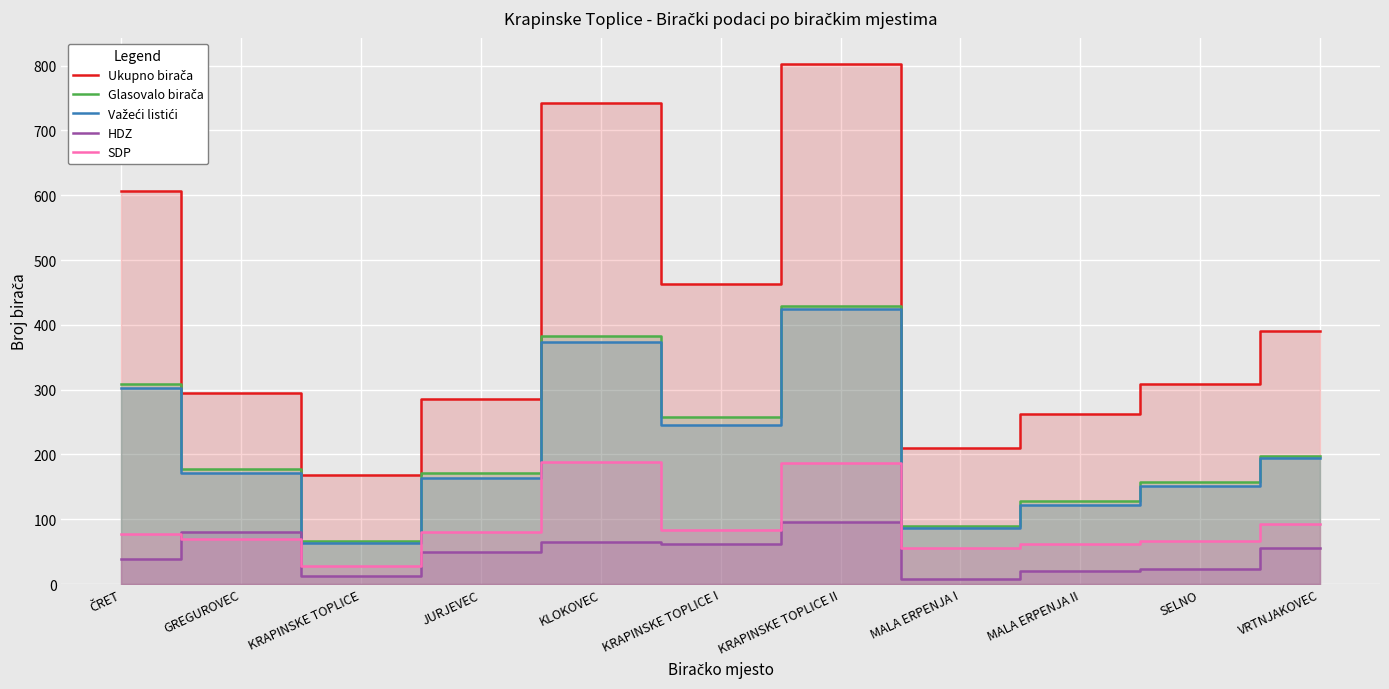

Does the chart display data point markers on the line(s)?

No